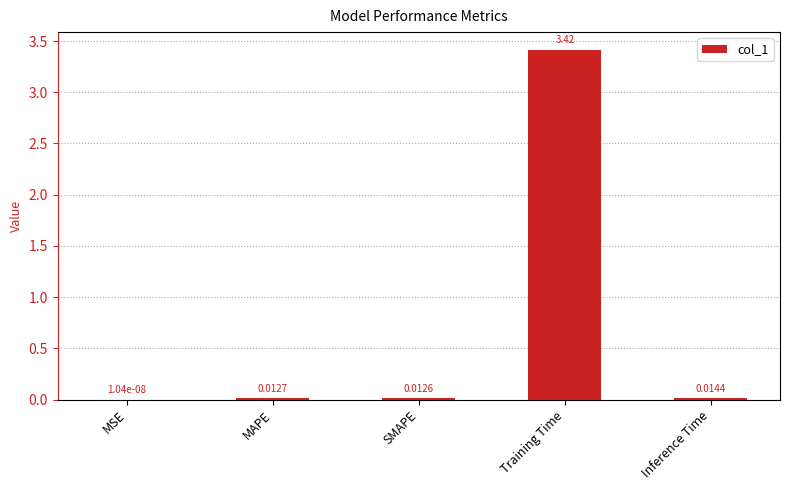

At which category does the chart reach its peak across all series?

Training Time